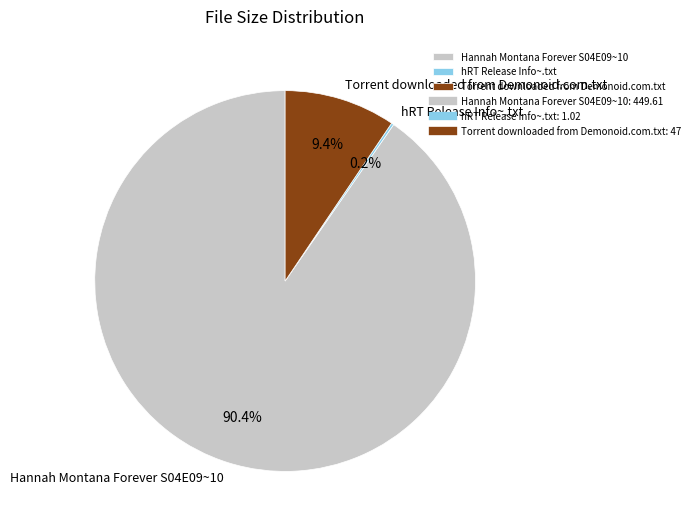

What is the majority slice?

Hannah Montana Forever S04E09~10